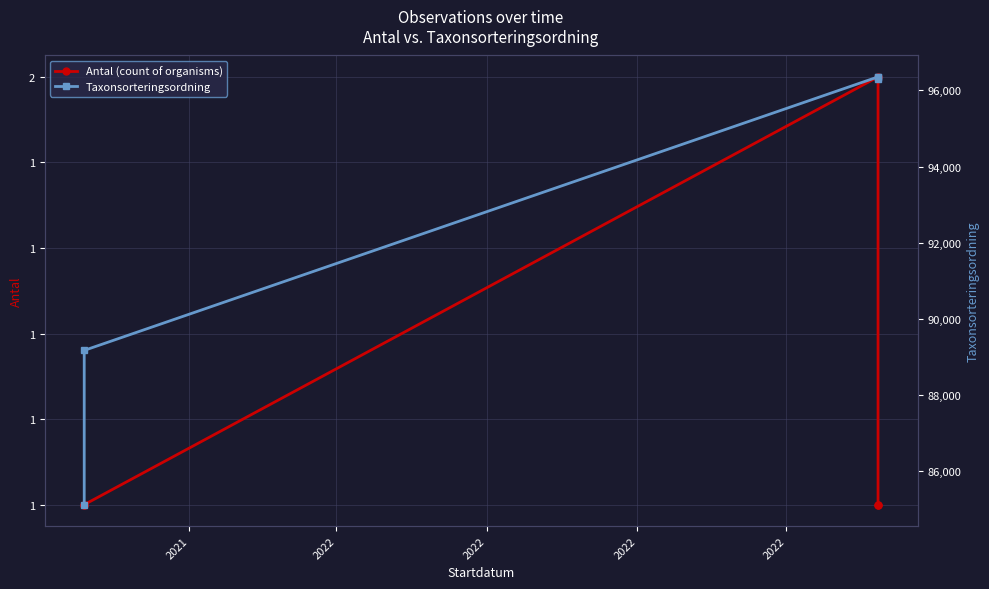

How many lines are shown in the chart?

2